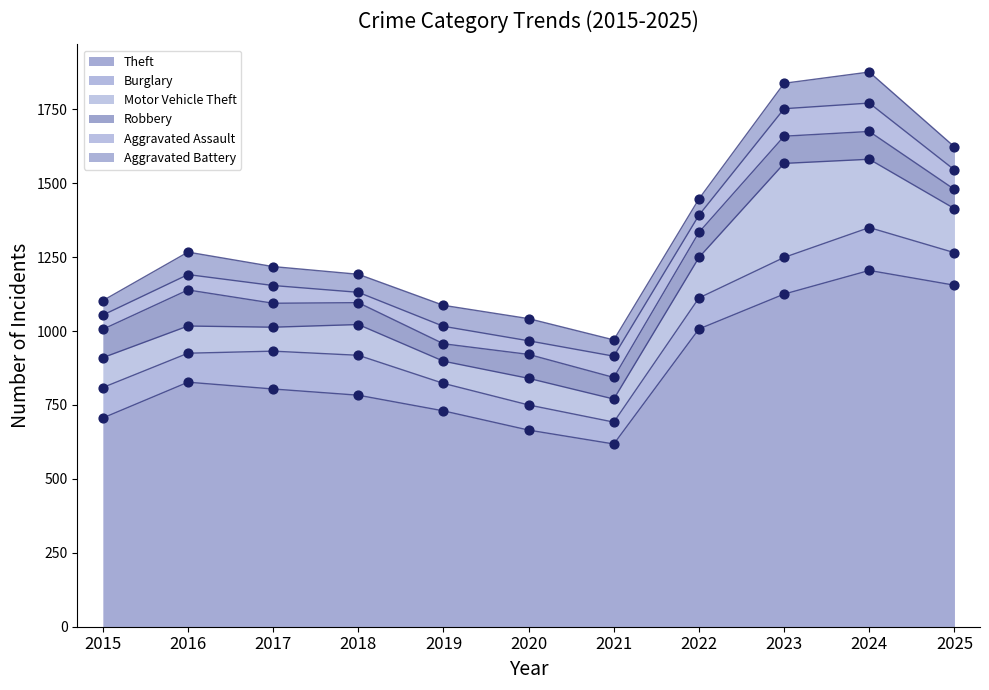

What are all the series names shown in the legend?

Theft, Burglary, Motor Vehicle Theft, Robbery, Aggravated Assault, Aggravated Battery